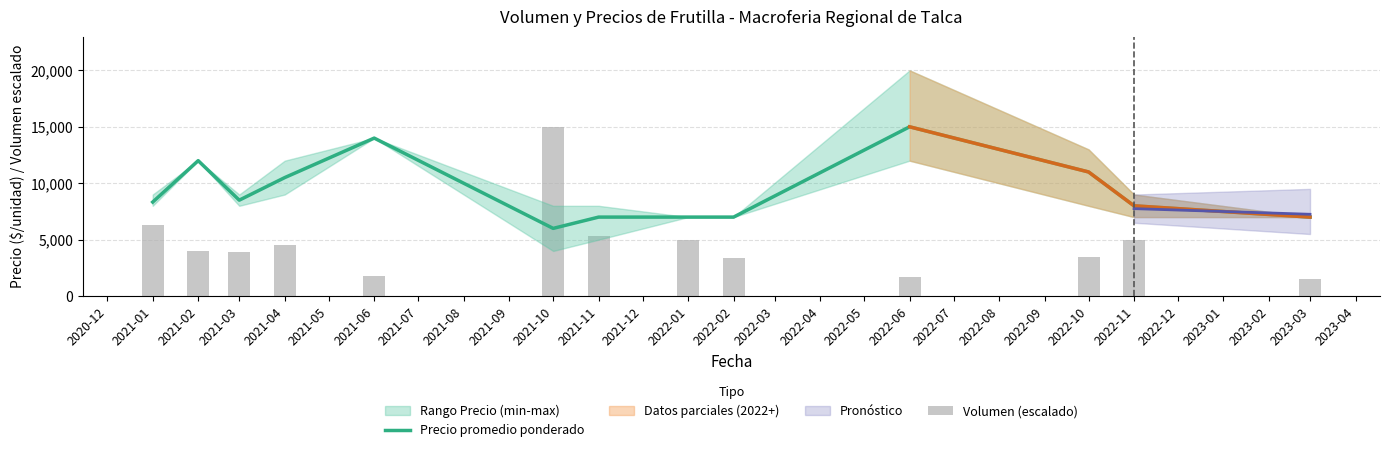

How many data points in Volumen (escalado) are above 4000?

6